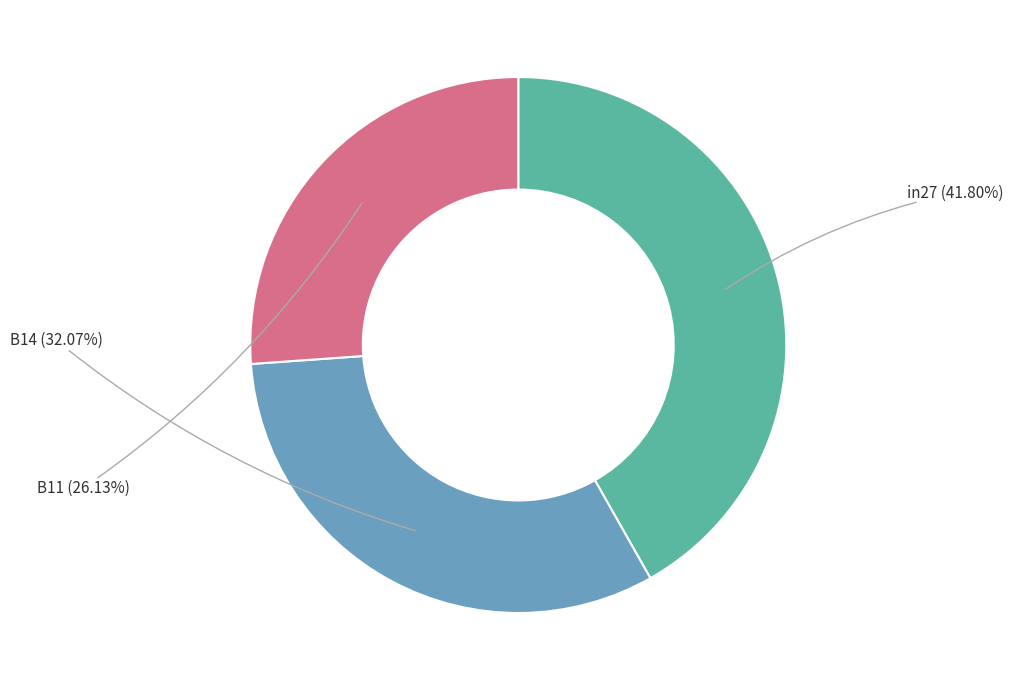

How many segments does this pie chart have?

3